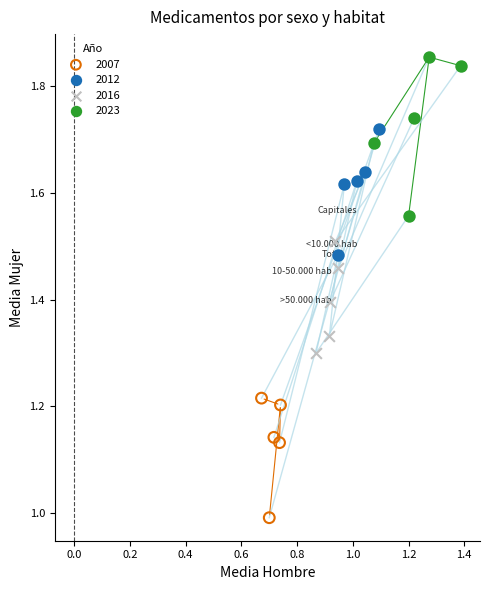

Which series reaches the minimum Y coordinate?

2007